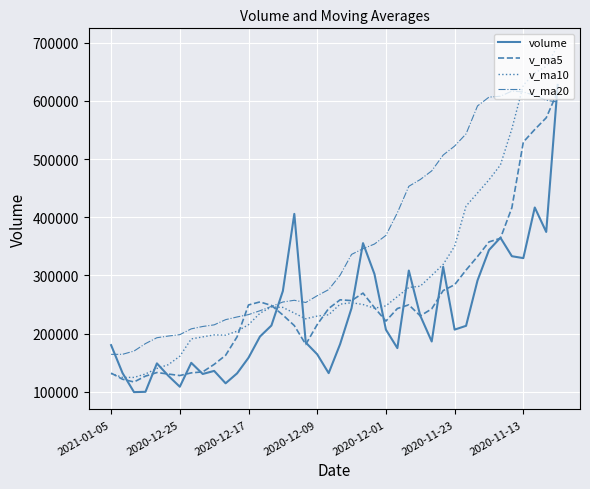

At how many categories does at least one series exceed 202200?

33